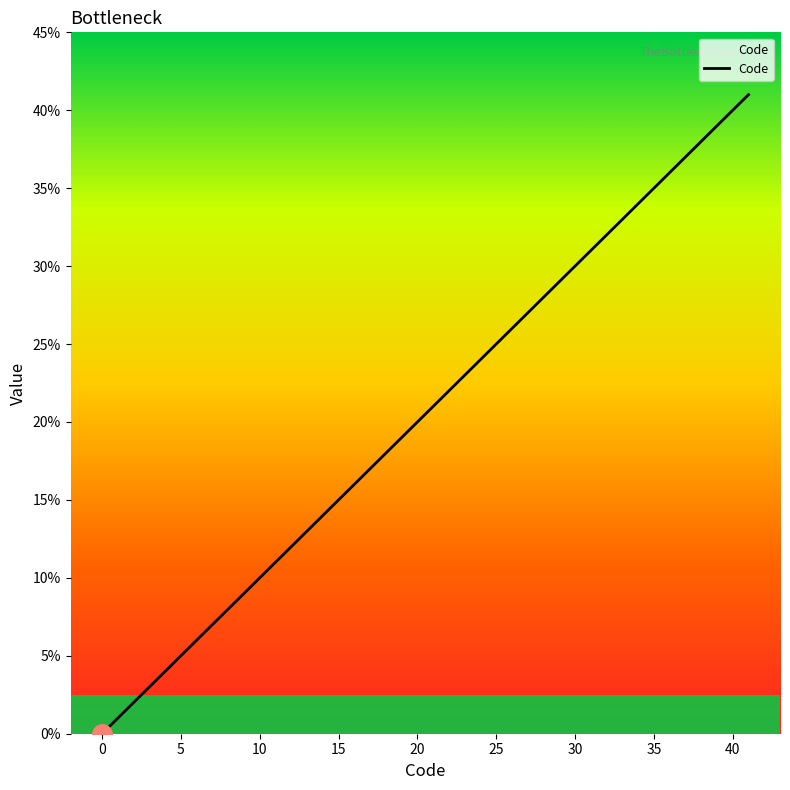

Reading left to right, transcribe all the data shown in this chart.

0	1	2	3	4	5	6	40	41